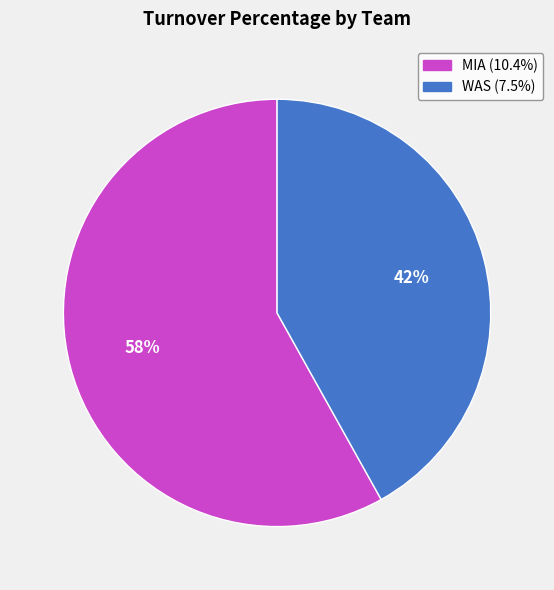

True or false: WAS accounts for 42% of the total.

True